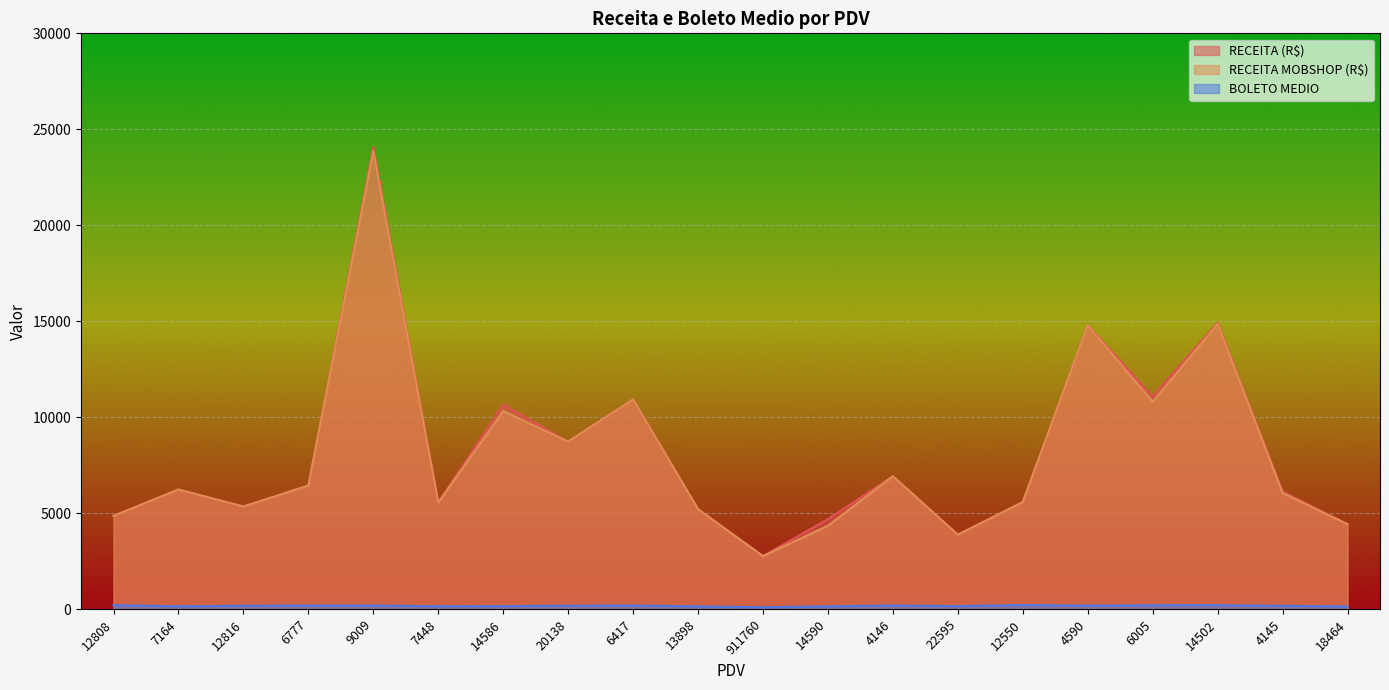

What is the difference between the maximum and second lowest values in the RECEITA (R$) series?

20214.5